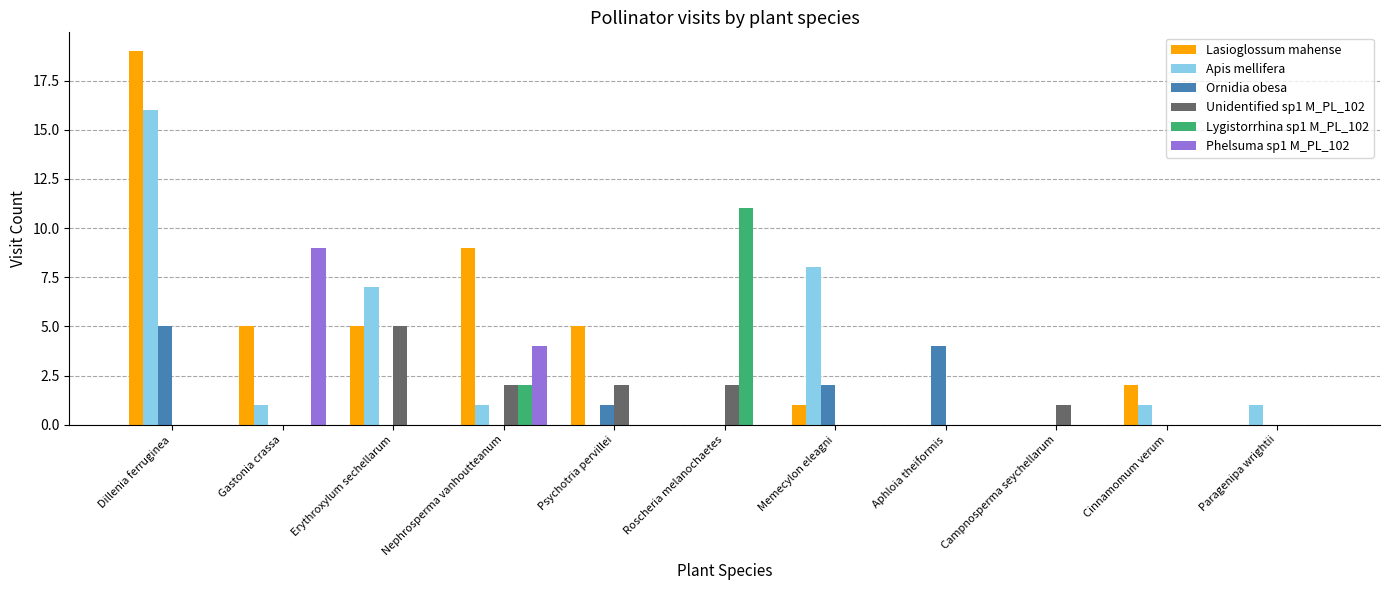

How many groups of bars are there?

11